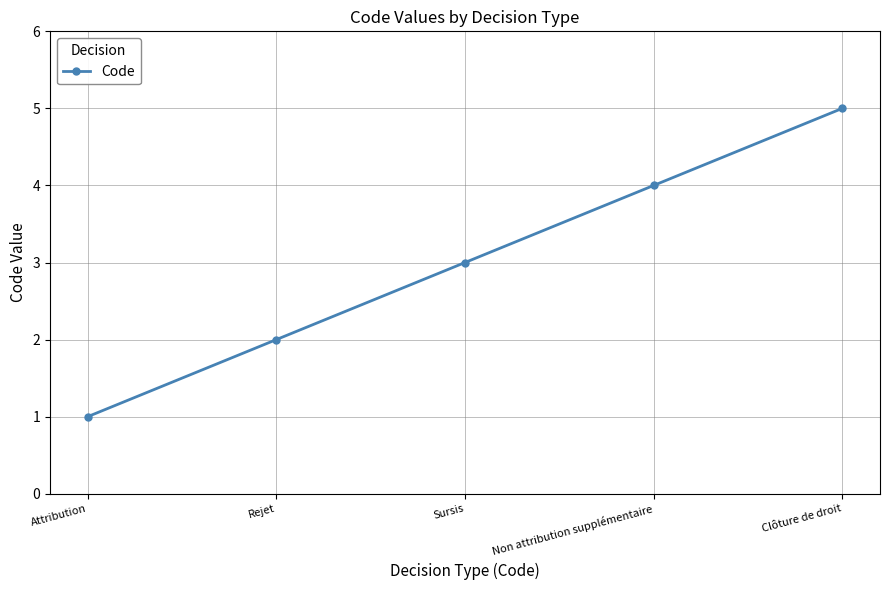

Read the value at Non attribution supplémentaire.

4